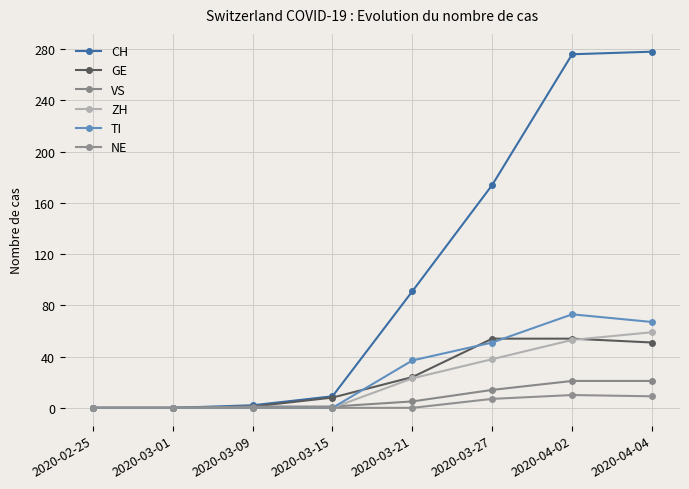

List the series in order of their peak value, lowest first.

NE, VS, GE, ZH, TI, CH